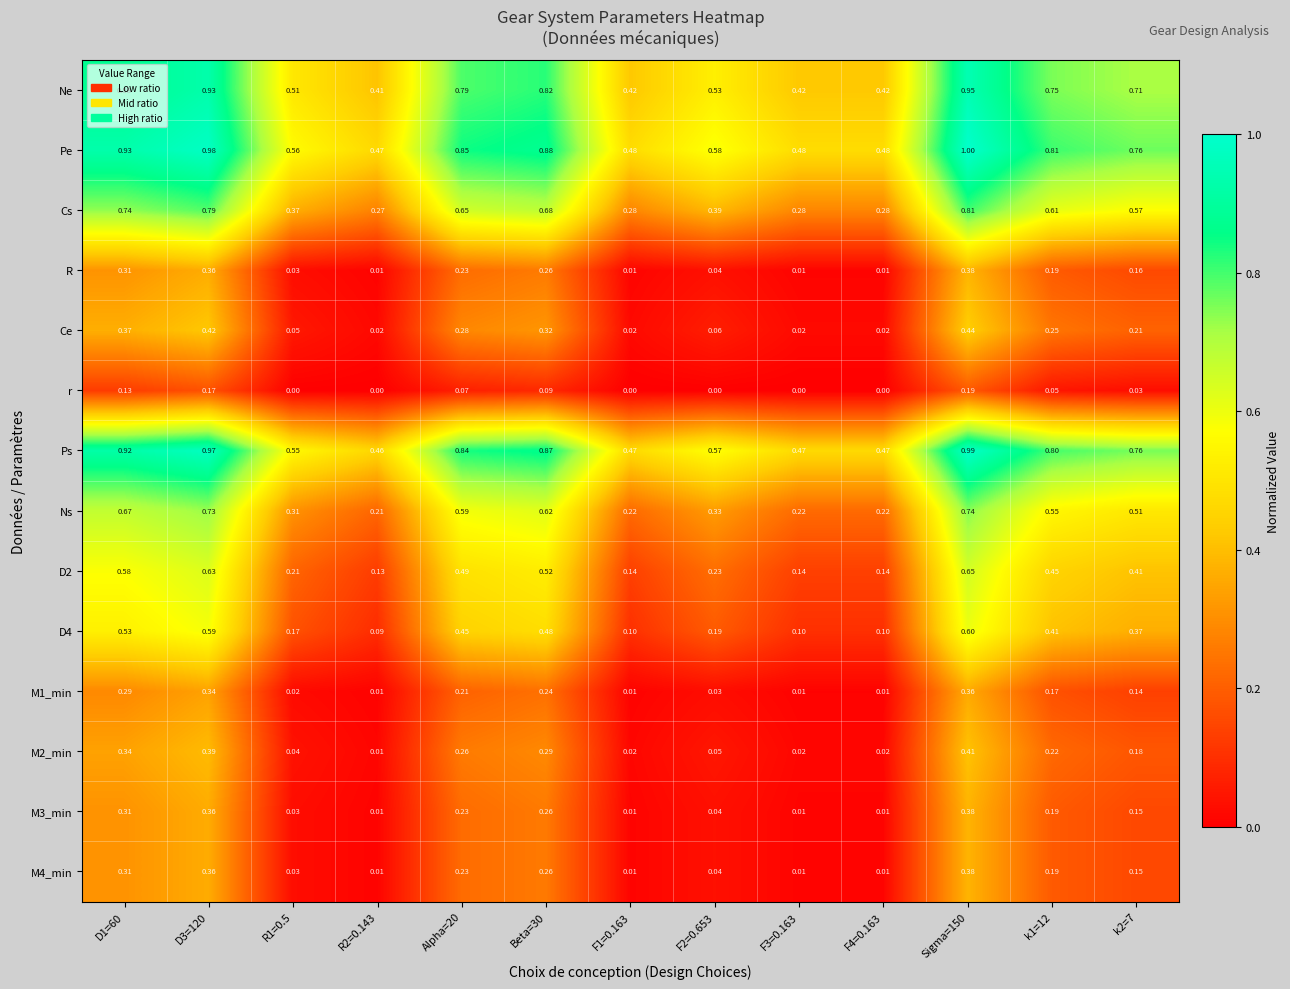

Is the value of Ne at Sigma=150 greater than the value of Ps at R2=0.143?

Yes